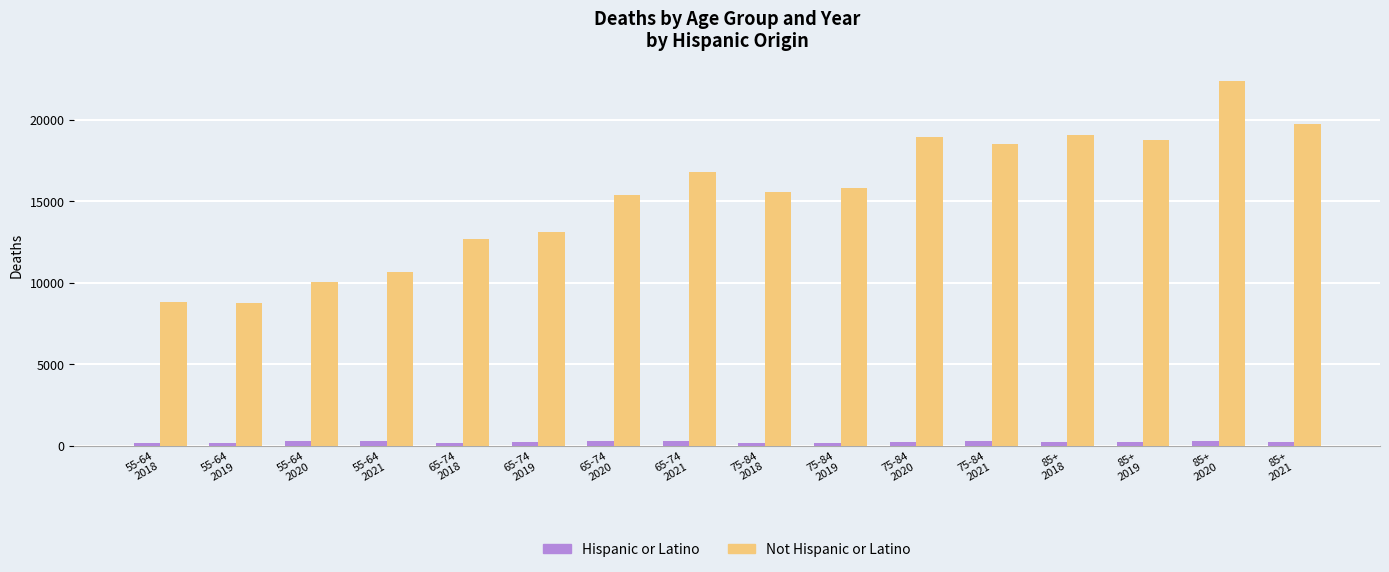

What are all the series names shown in the legend?

Hispanic or Latino, Not Hispanic or Latino